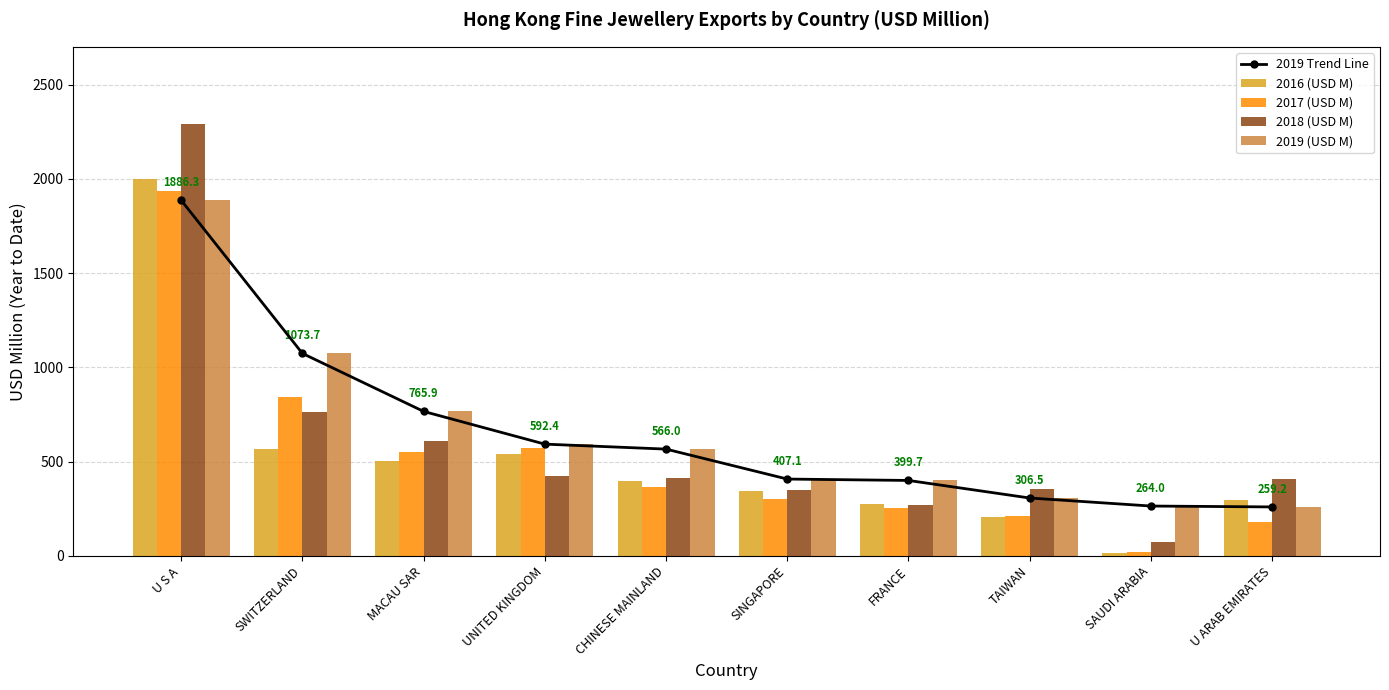

Which series has the largest total across all categories?

2019 Trend Line